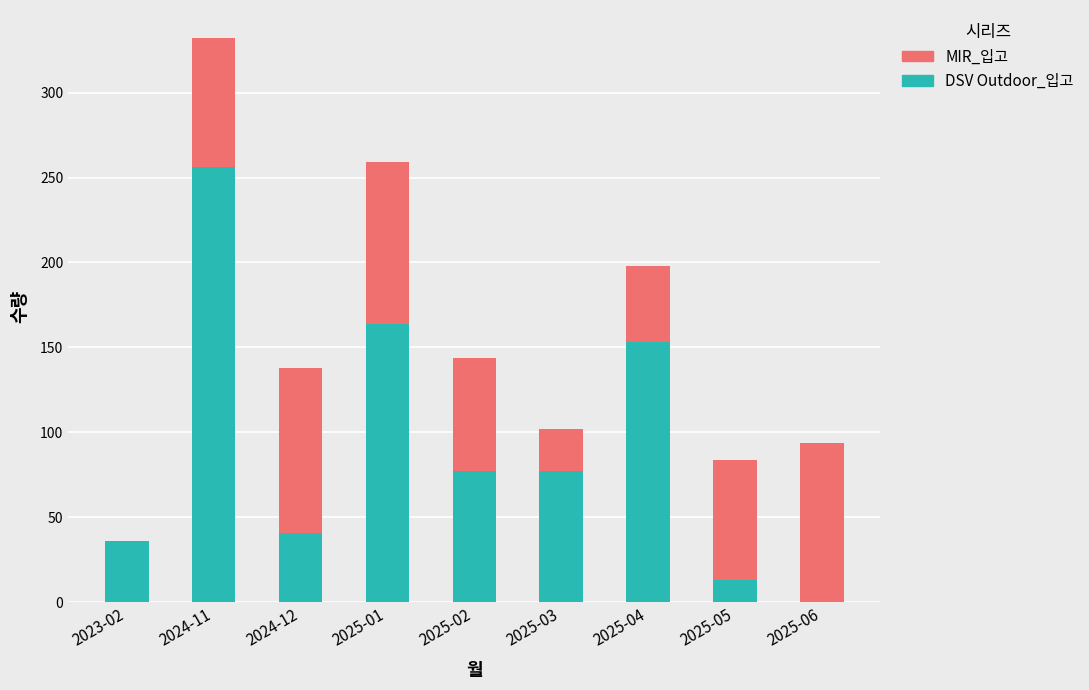

Does the chart contain stacked bars?

Yes